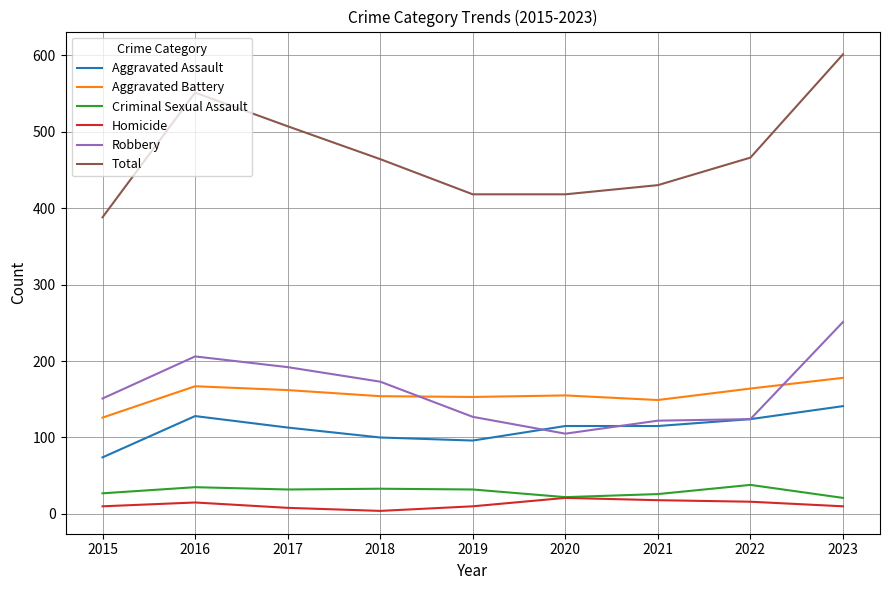

At 2021, list the series in order from largest to smallest.

Total, Aggravated Battery, Robbery, Aggravated Assault, Criminal Sexual Assault, Homicide